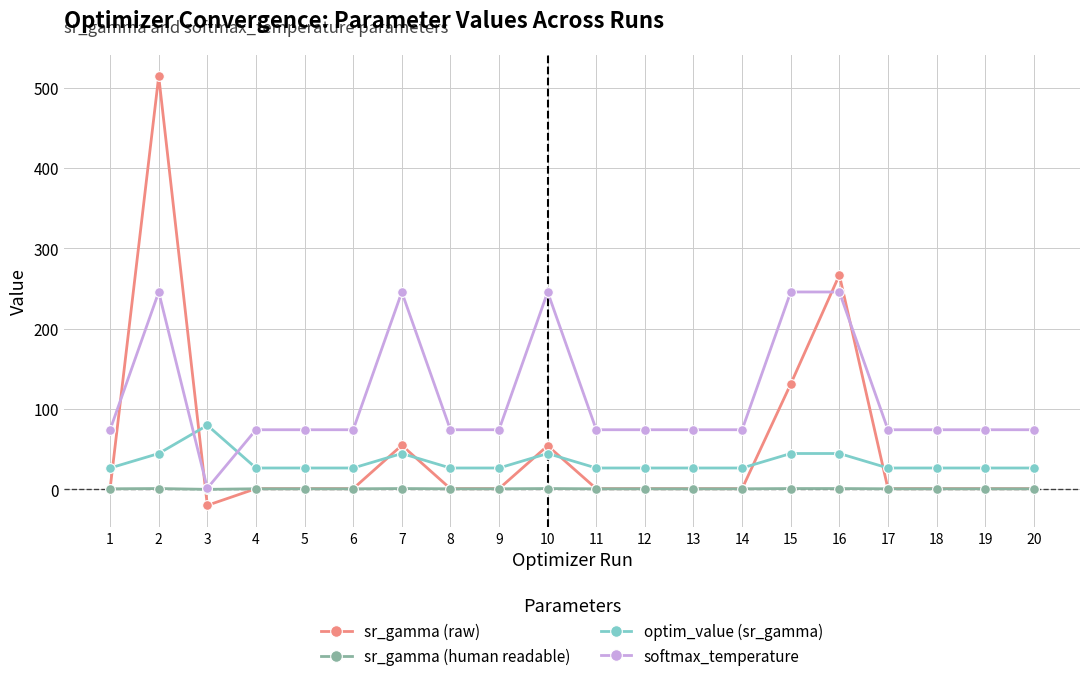

Which series has the largest range (max minus min)?

sr_gamma (raw)